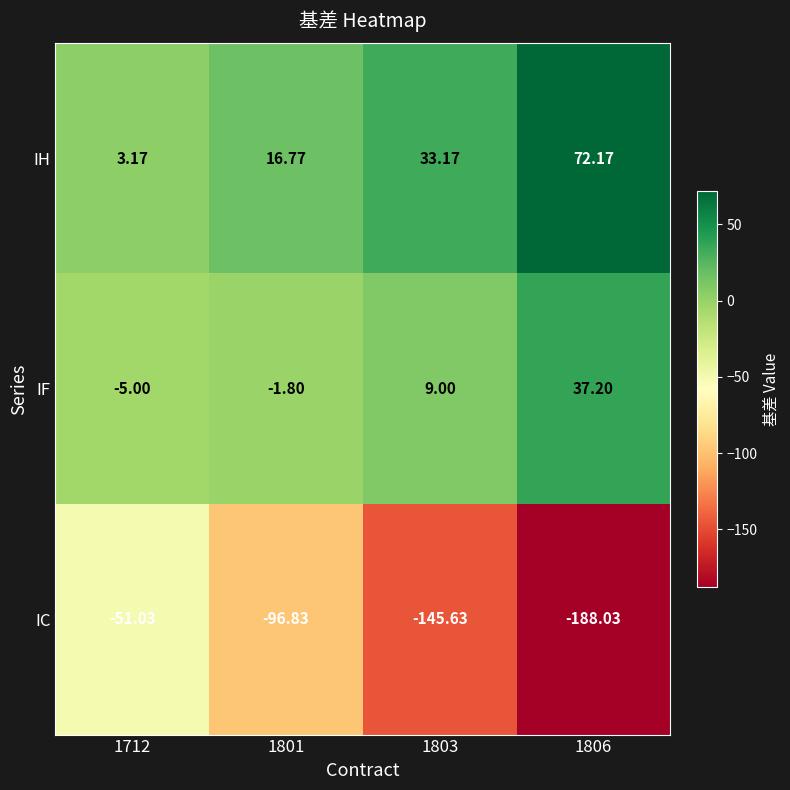

Which series has the largest total across all categories?

IH